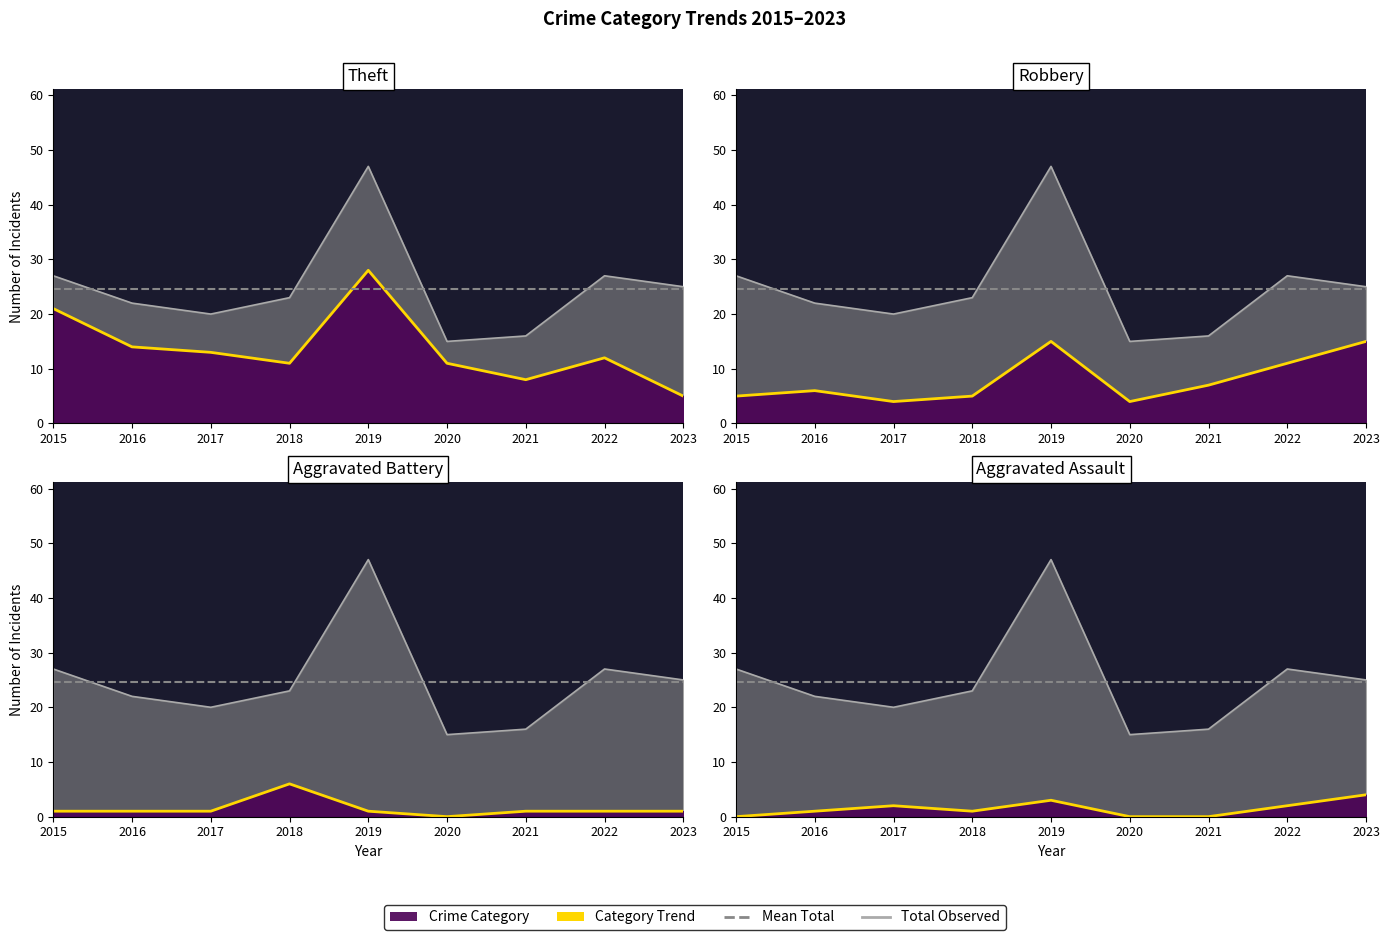

Reading left to right, list all the values displayed in this chart.

Aggravated Assault: 0	1	2	1	3	0	0	2	4
Aggravated Battery: 1	1	1	6	1	0	1	1	1
Robbery: 5	6	4	5	15	4	7	11	15
Theft: 21	14	13	11	28	11	8	12	5
Total: 27	22	20	23	47	15	16	27	25